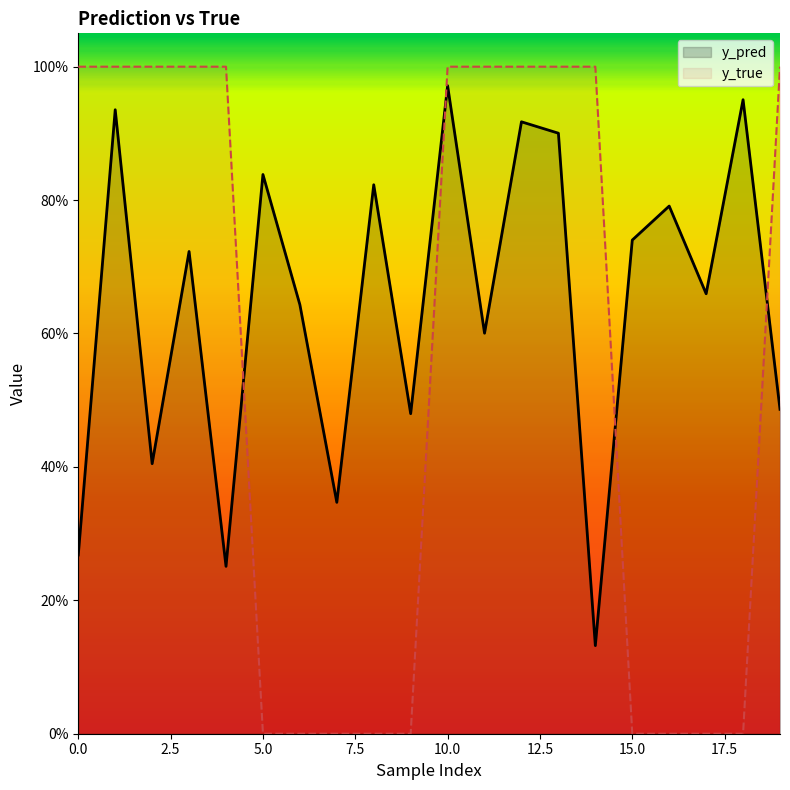

How many lines are shown in the chart?

2